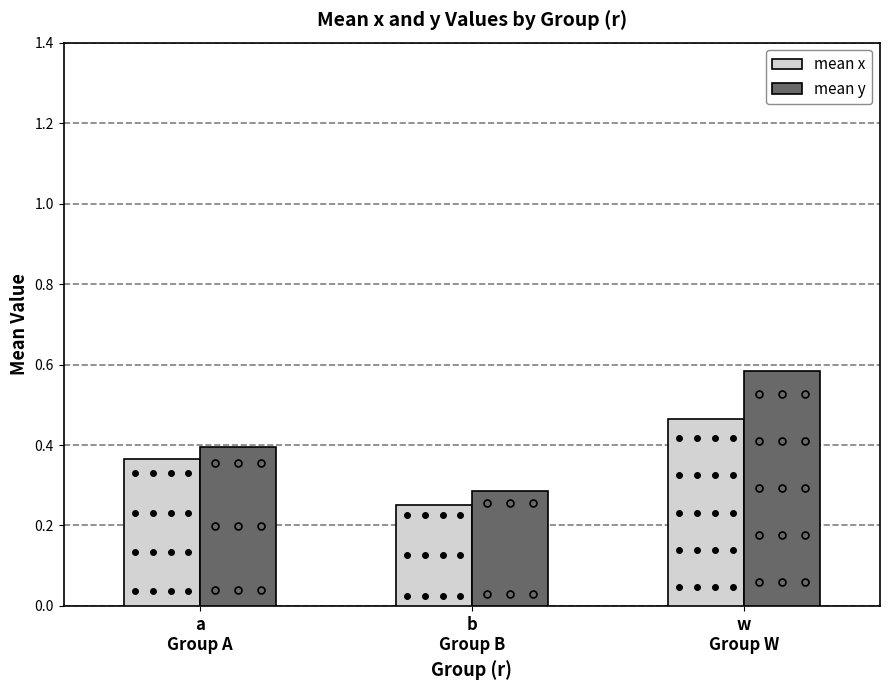

Rank the series by their maximum value, from highest to lowest.

mean y, mean x